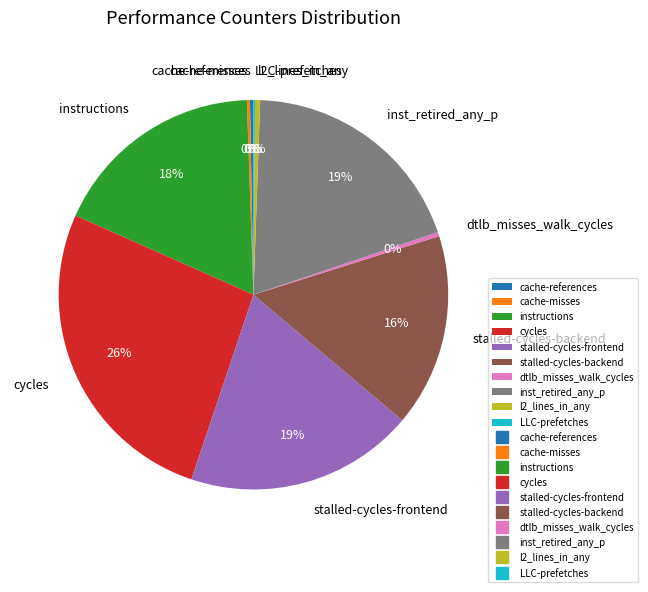

Do inst_retired_any_p and stalled-cycles-frontend together represent more than half of the pie?

No